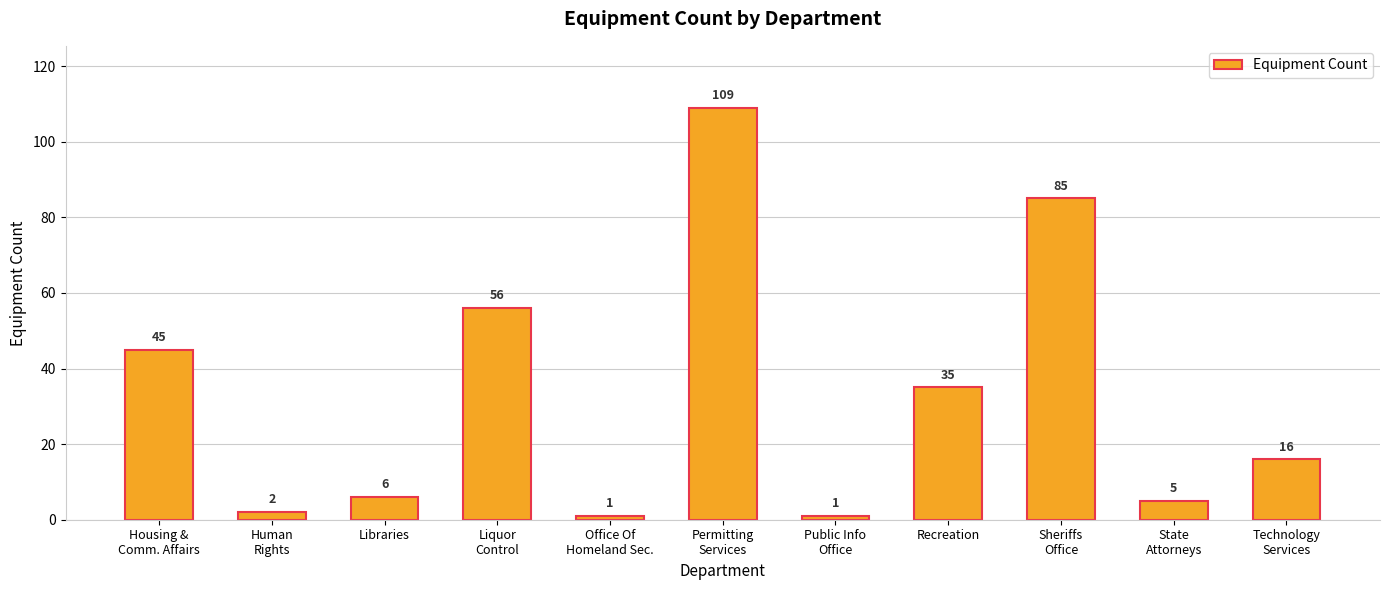

Where does the data first go above 16?

Housing &
Comm. Affairs